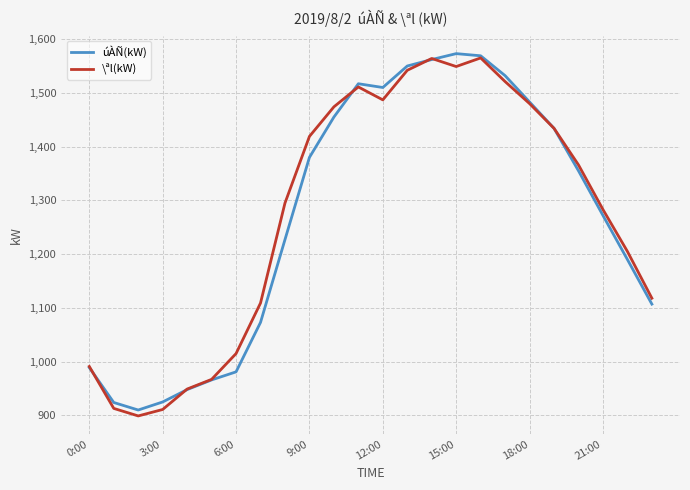

What is the minimum value for \ªl(kW)?

899